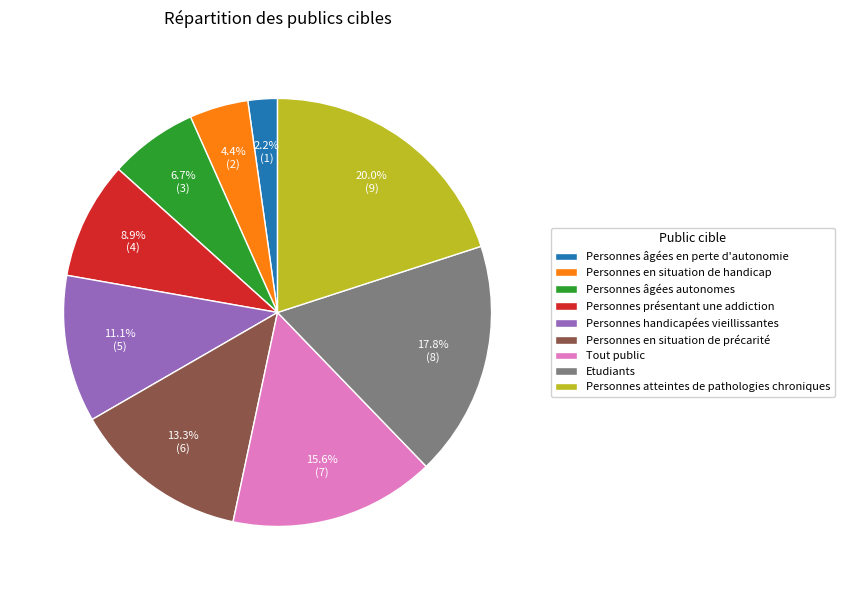

Does Personnes présentant une addiction represent more than half of the total?

No